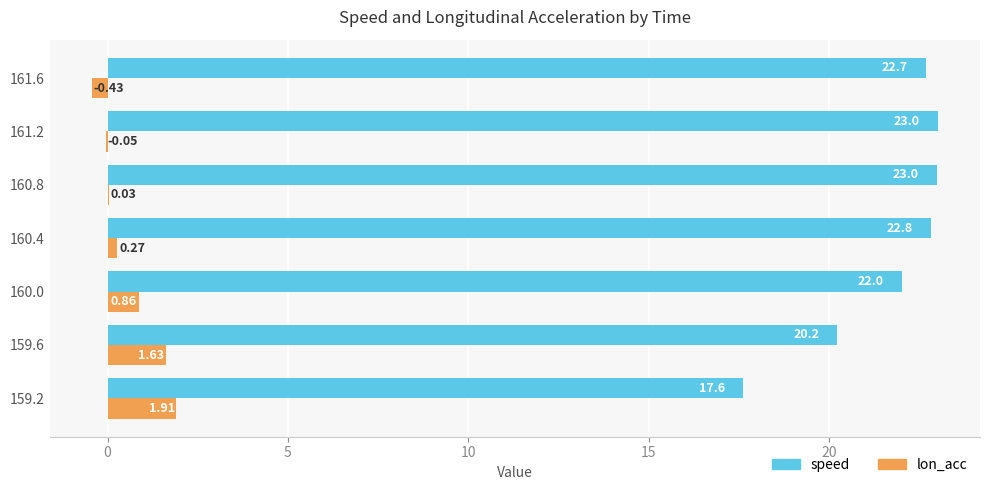

What is the sum of the speed values at 161.2 and 161.6?

45.7